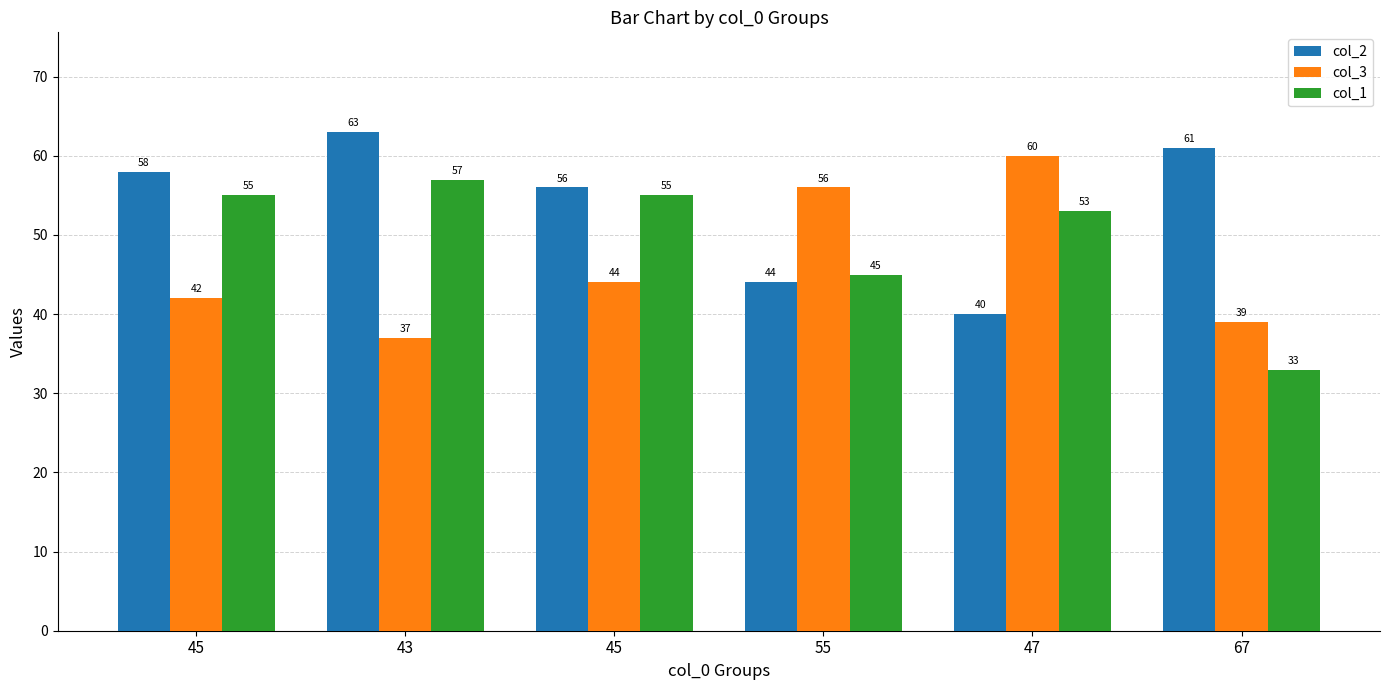

What value does the col_1 series have at 43?

57